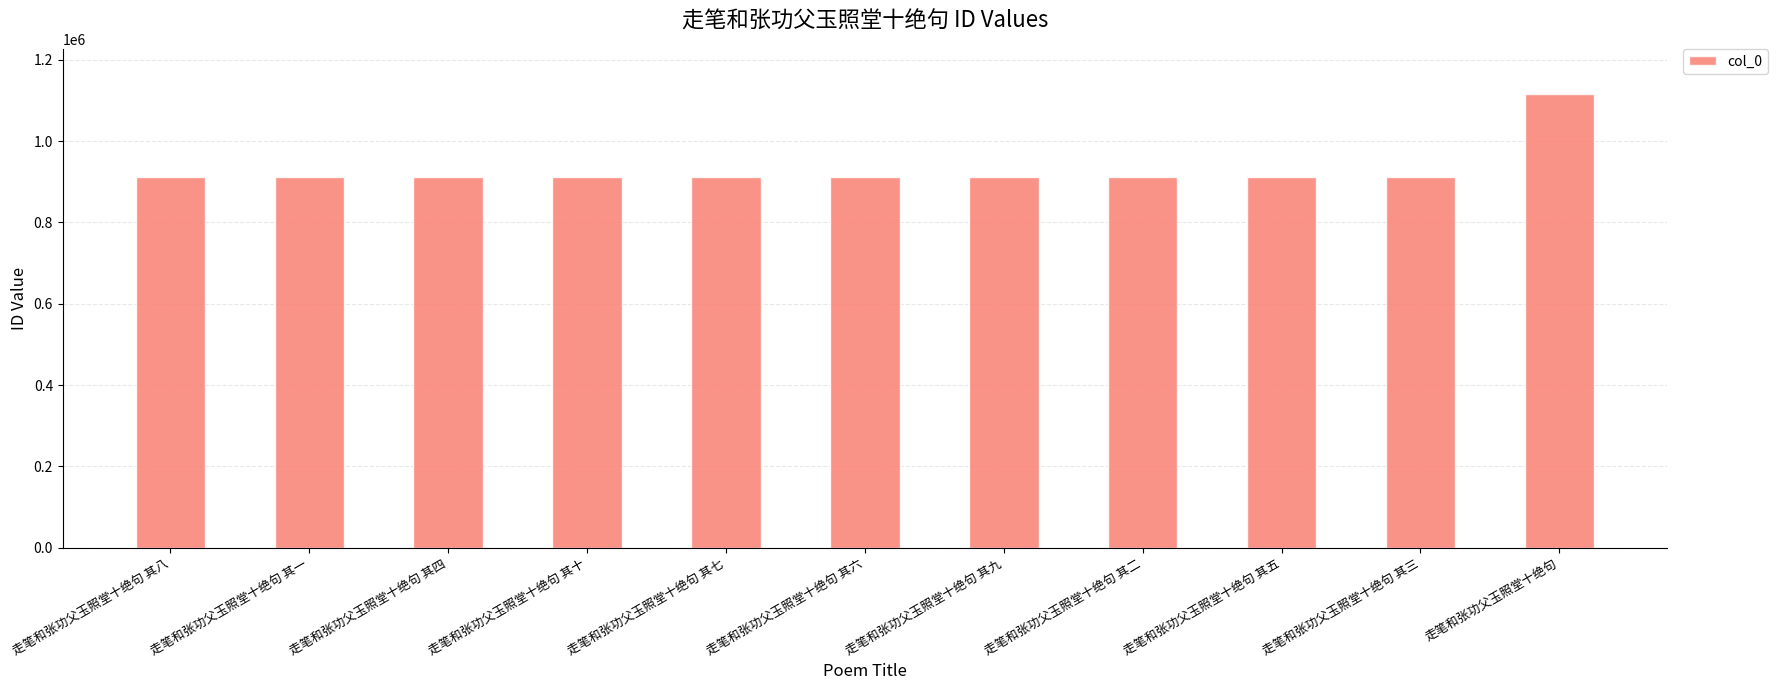

True or false: the data shows 912716 at 走笔和张功父玉照堂十绝句 其一.

True